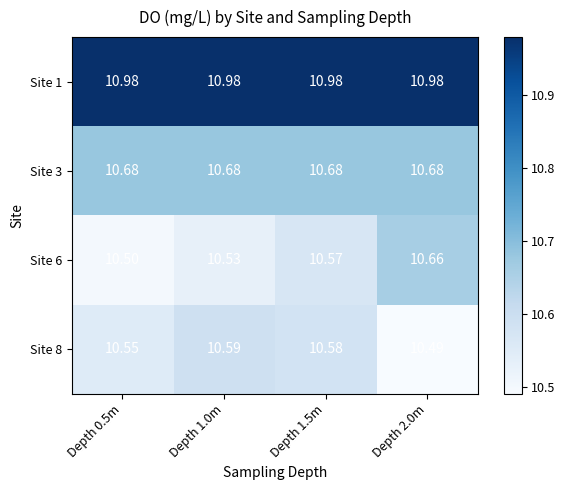

Which series has the largest total across all categories?

Site 1